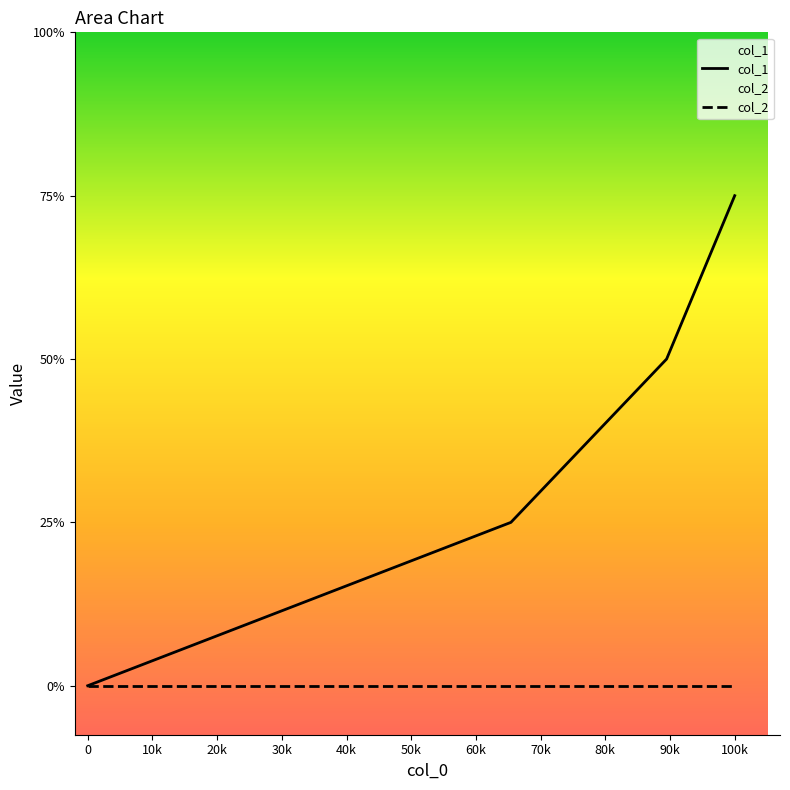

True or false: col_1 and col_2 cross at least once.

False